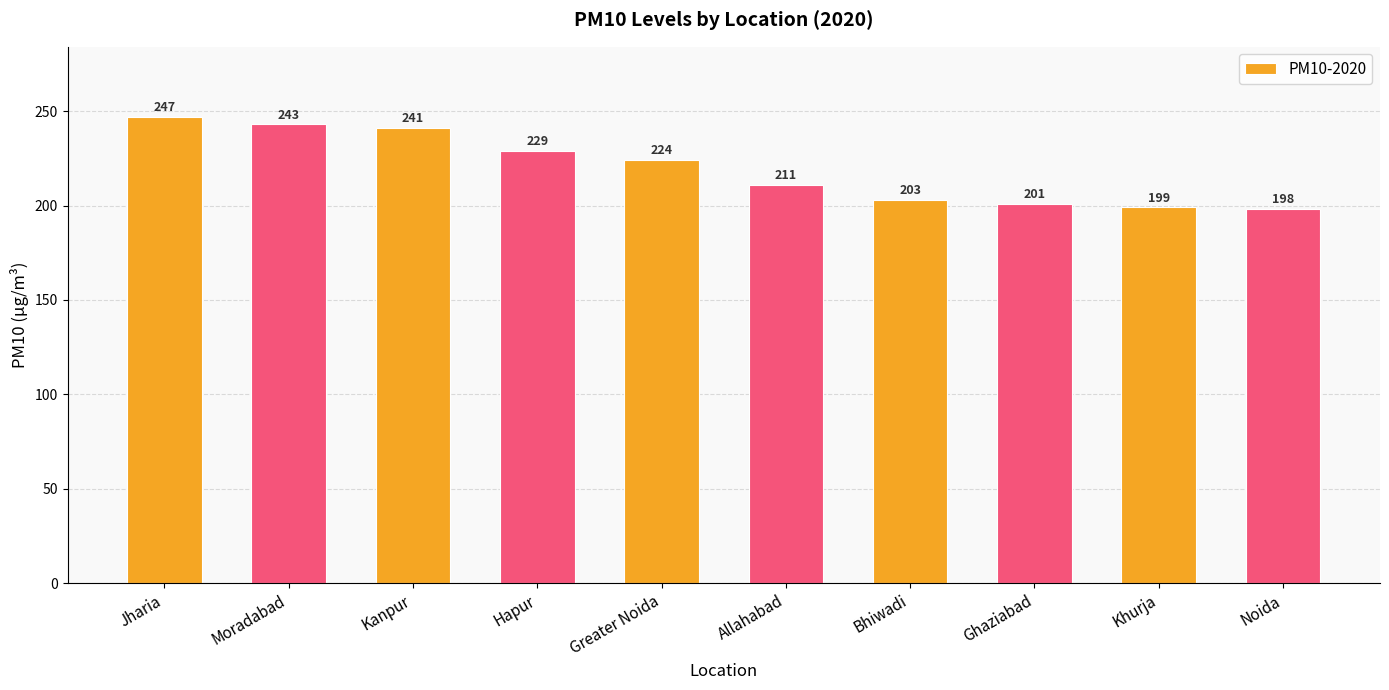

How many distinct data groups are displayed?

1